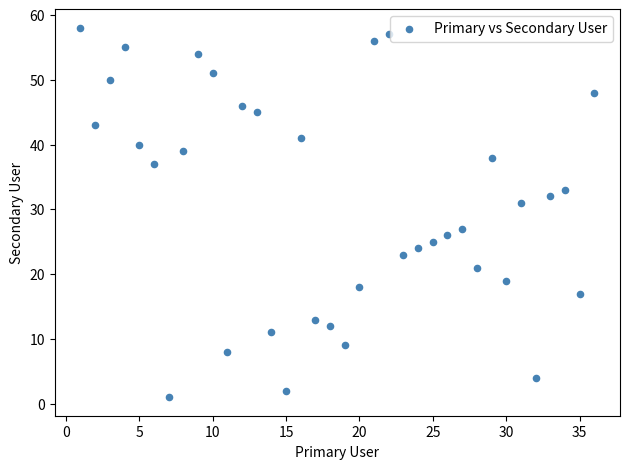

What is the range of X values (max minus min)?

35